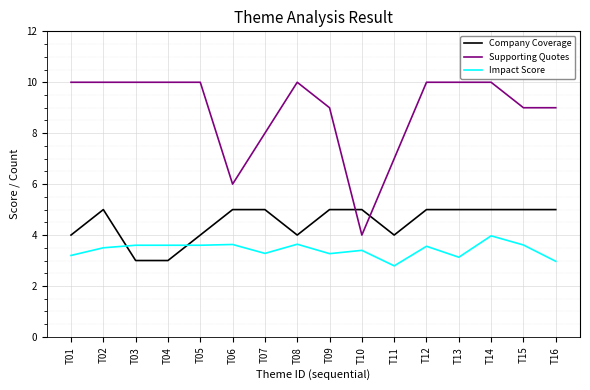

Rank the series by their average value, from highest to lowest.

Supporting Quotes, Company Coverage, Impact Score